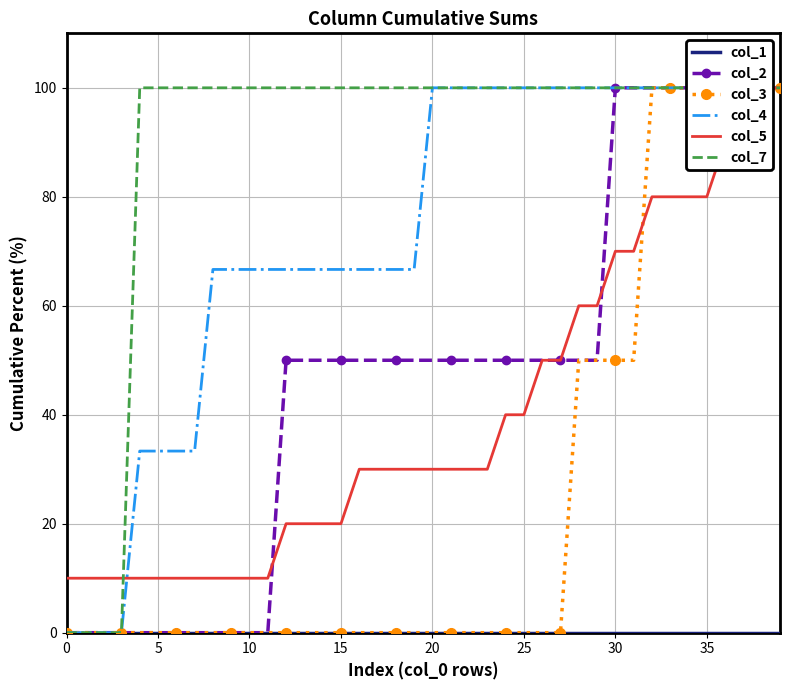

What is the spread (max minus min) of values at 20?

100.0